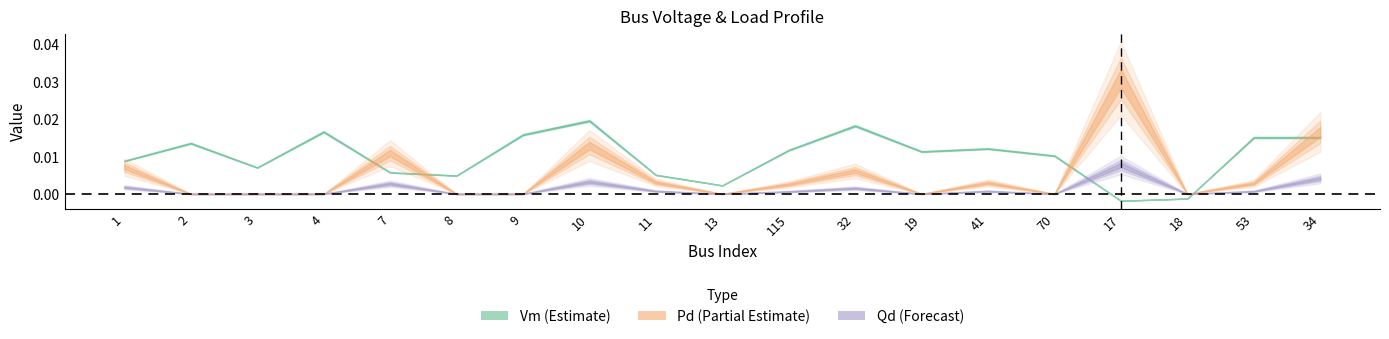

Count the number of data series in this chart.

3